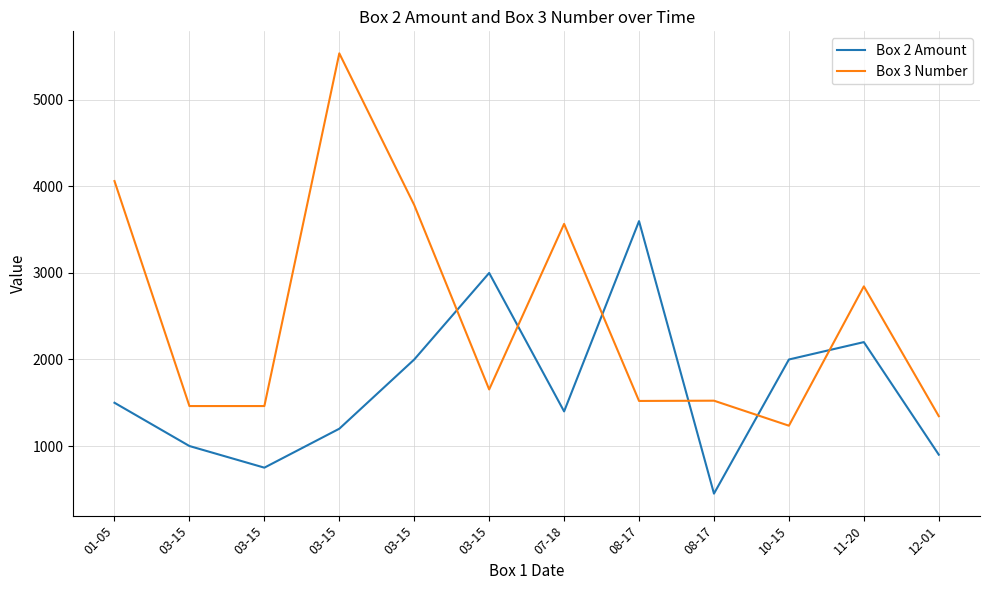

How many lines are shown in the chart?

2